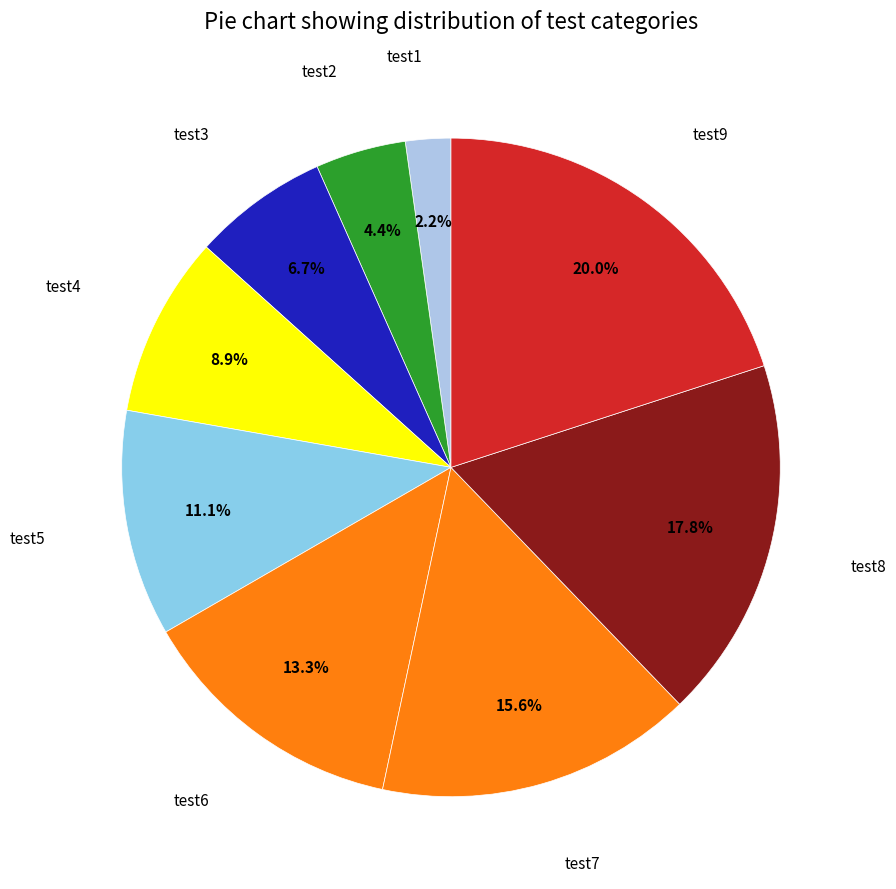

Count the number of slices in the pie.

9